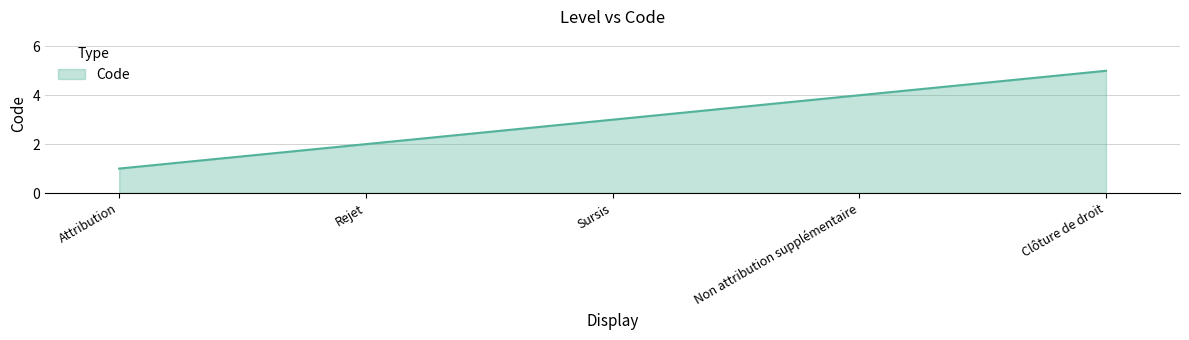

Which label corresponds to the smallest value in the chart?

Attribution